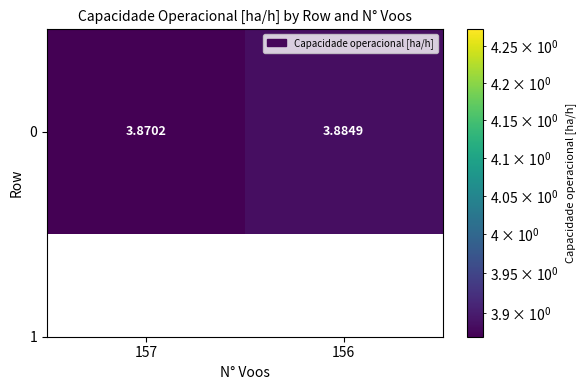

Which has a higher value, 156 or 157?

156